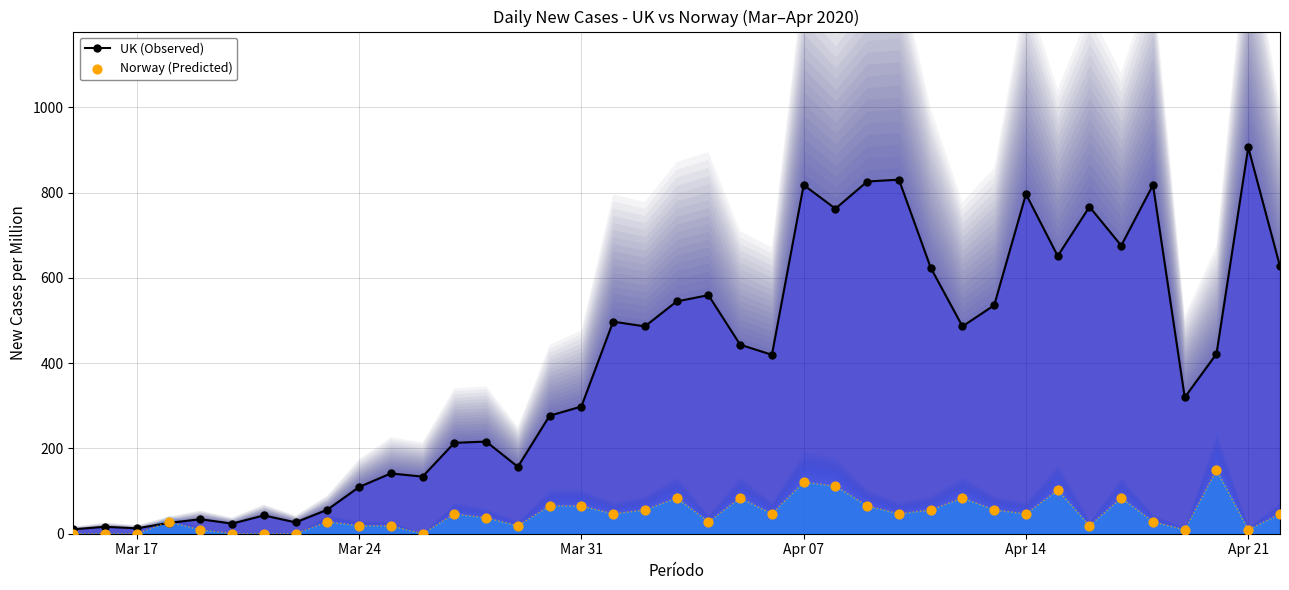

True or false: UK (Observed) has more than 0 interior local peaks.

True